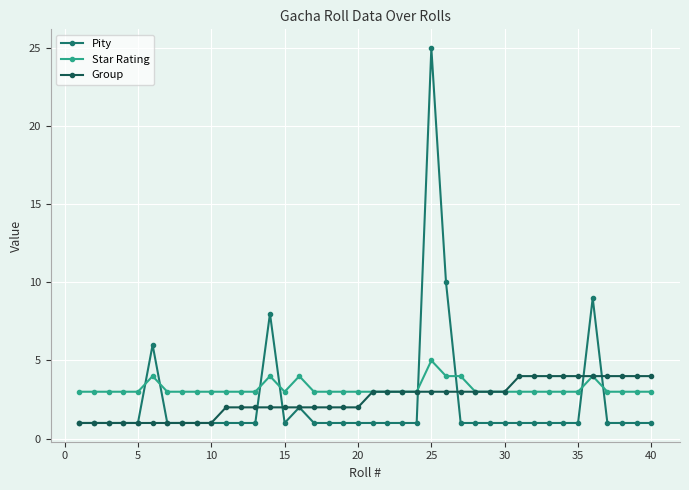

How many lines are shown in the chart?

3